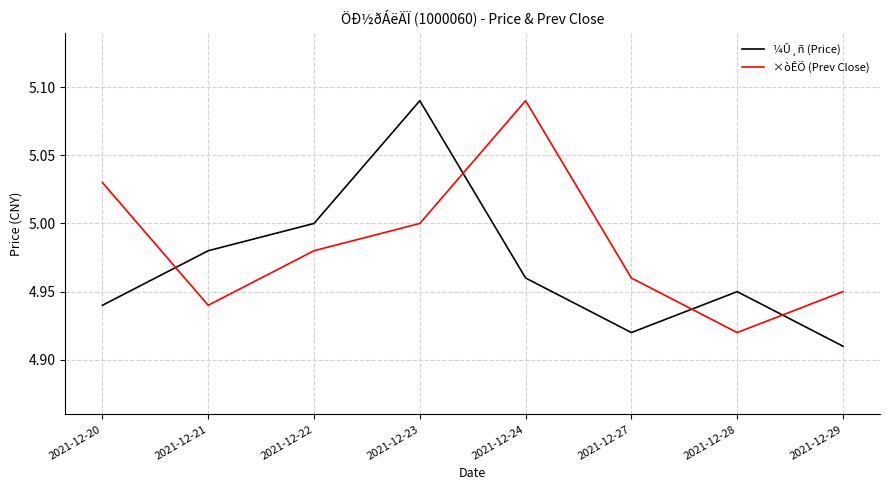

At which category is the sum across all series the highest?

2021-12-23